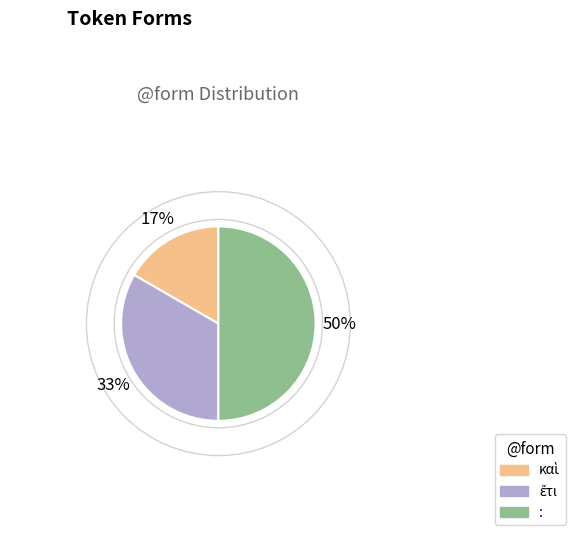

What is the largest slice in the pie chart?

: